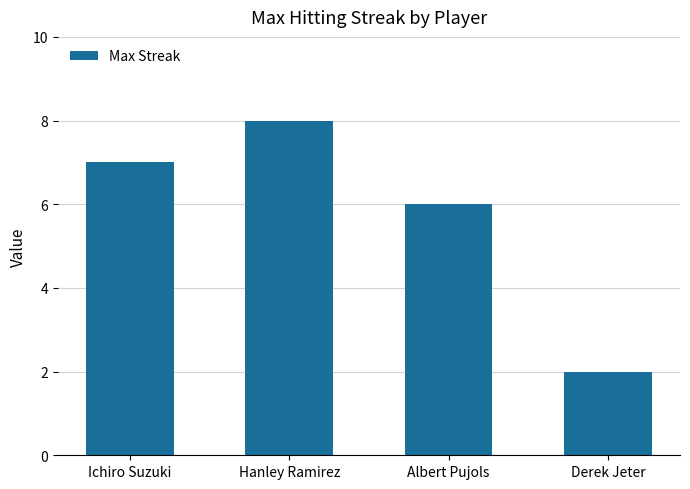

The chart shows a value of 6 at Albert Pujols. True or false?

True